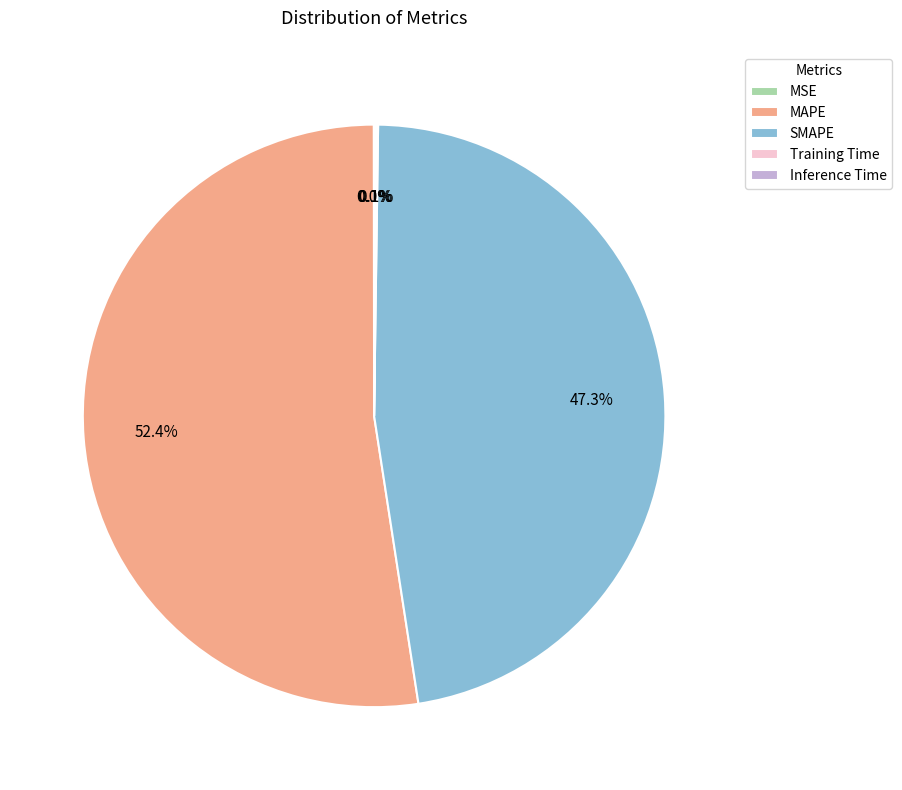

True or false: MAPE accounts for 40% of the total.

False